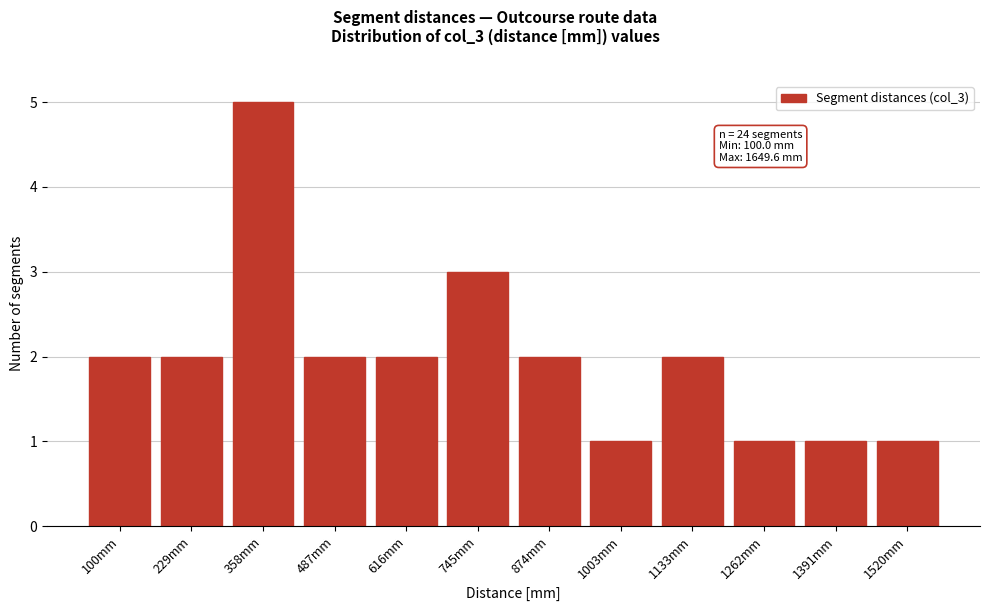

Reading right to left, transcribe all the data shown in this chart.

1520mm=1	1391mm=1	1262mm=1	1133mm=2	1003mm=1	874mm=2	745mm=3	616mm=2	487mm=2	358mm=5	229mm=2	100mm=2